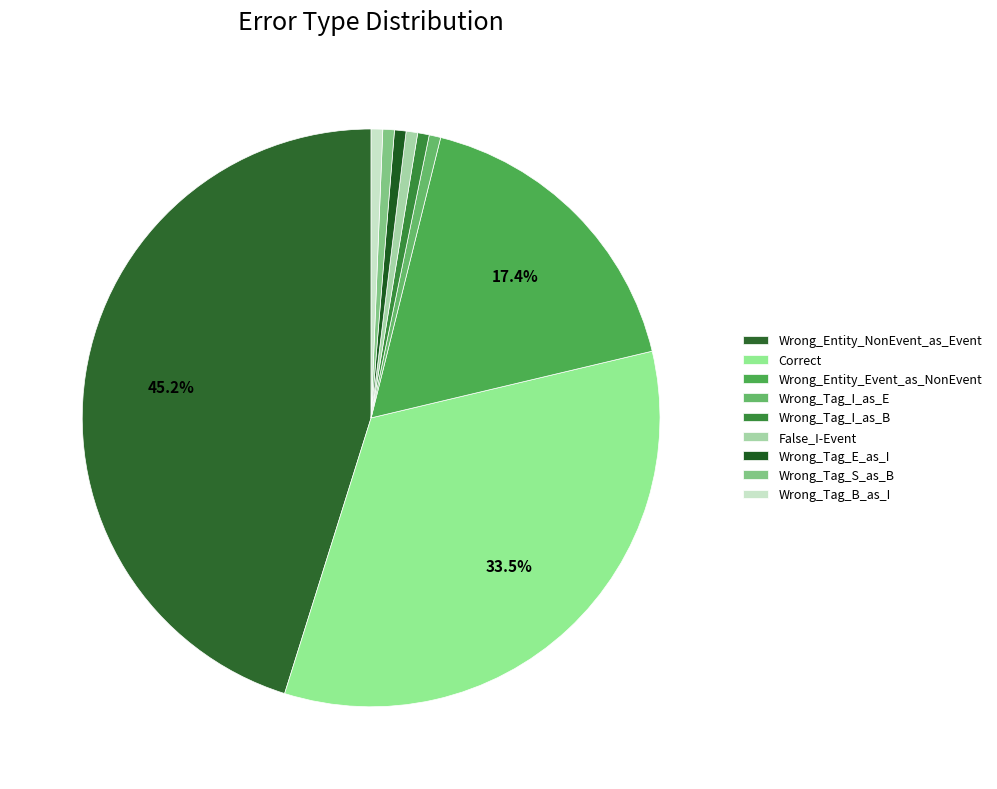

True or false: Wrong_Entity_Event_as_NonEvent accounts for 7% of the total.

False